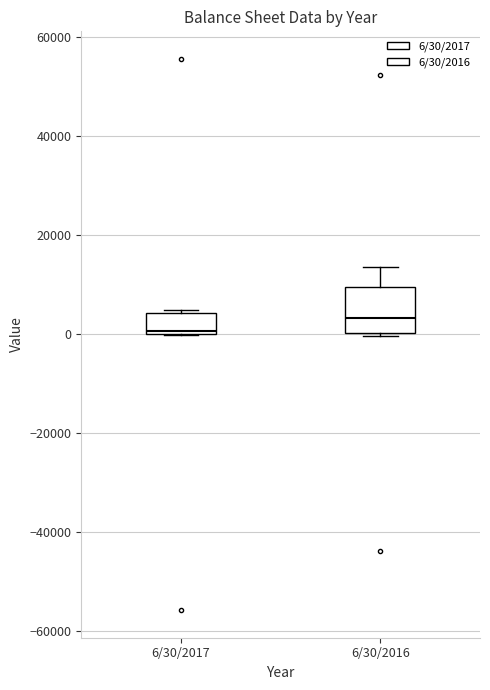

Which box has the highest median line?

6/30/2016